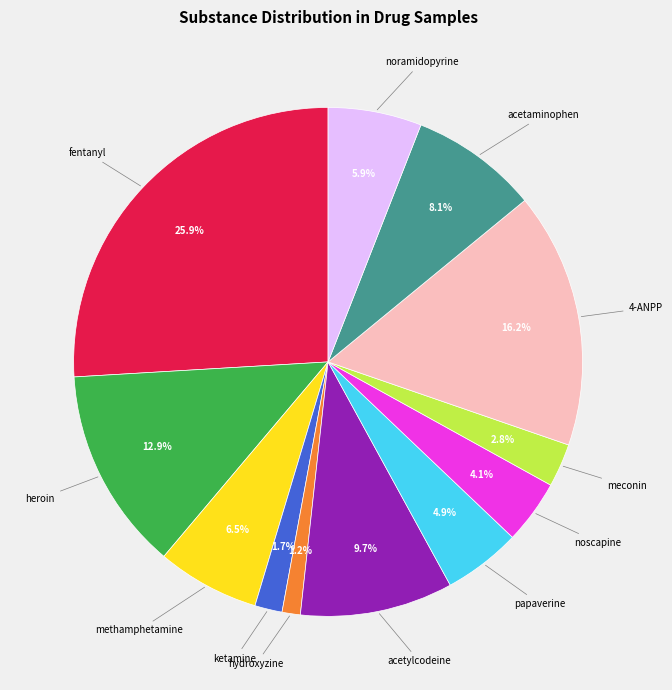

Which category has the smallest portion of the pie?

hydroxyzine